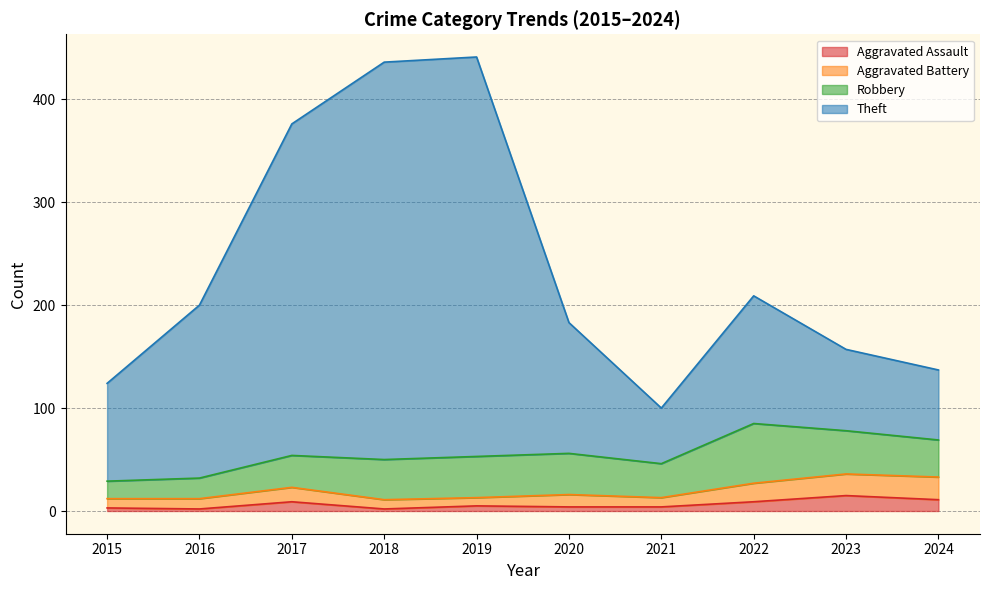

What is the average value of the Aggravated Assault series?

6